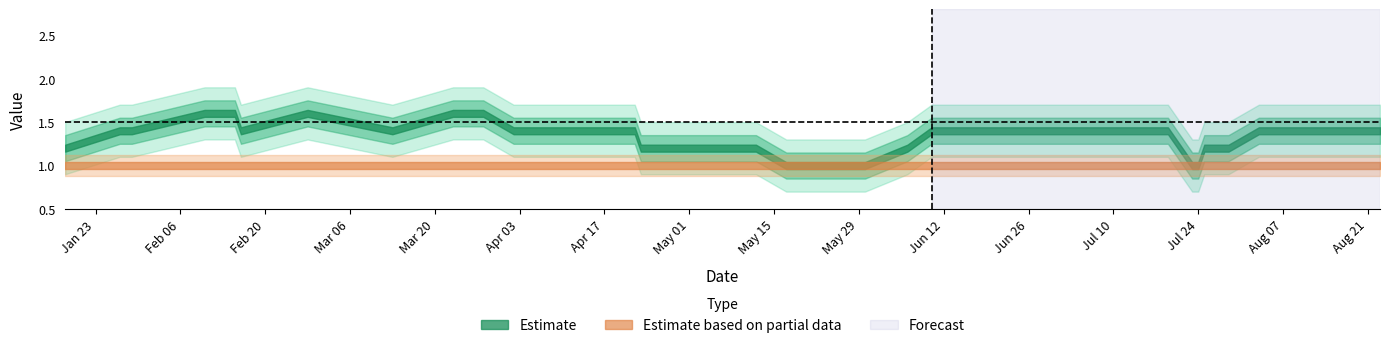

True or false: real has more than 2 points higher than both neighbors.

True